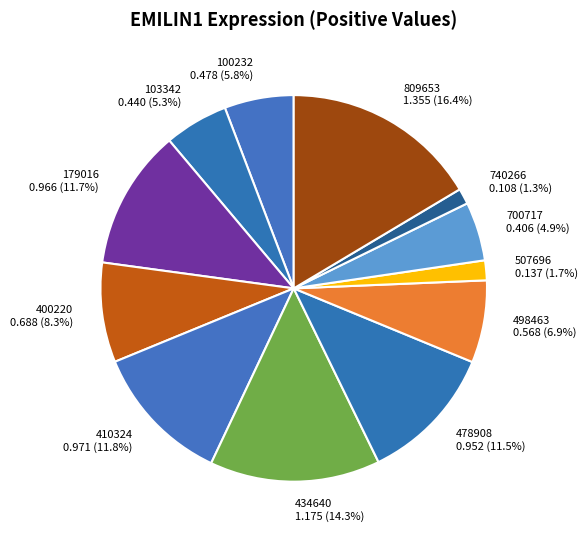

Count the number of slices in the pie.

12